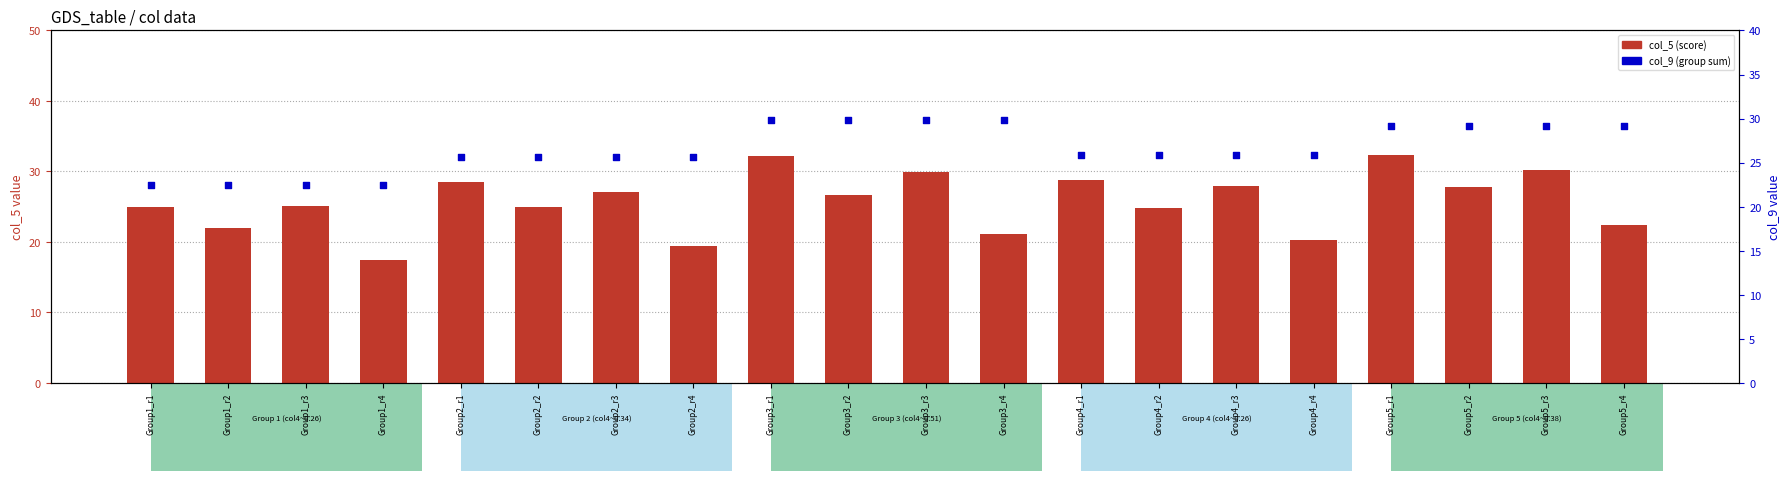

What is the total value across all series at Group1_r4?

39.9